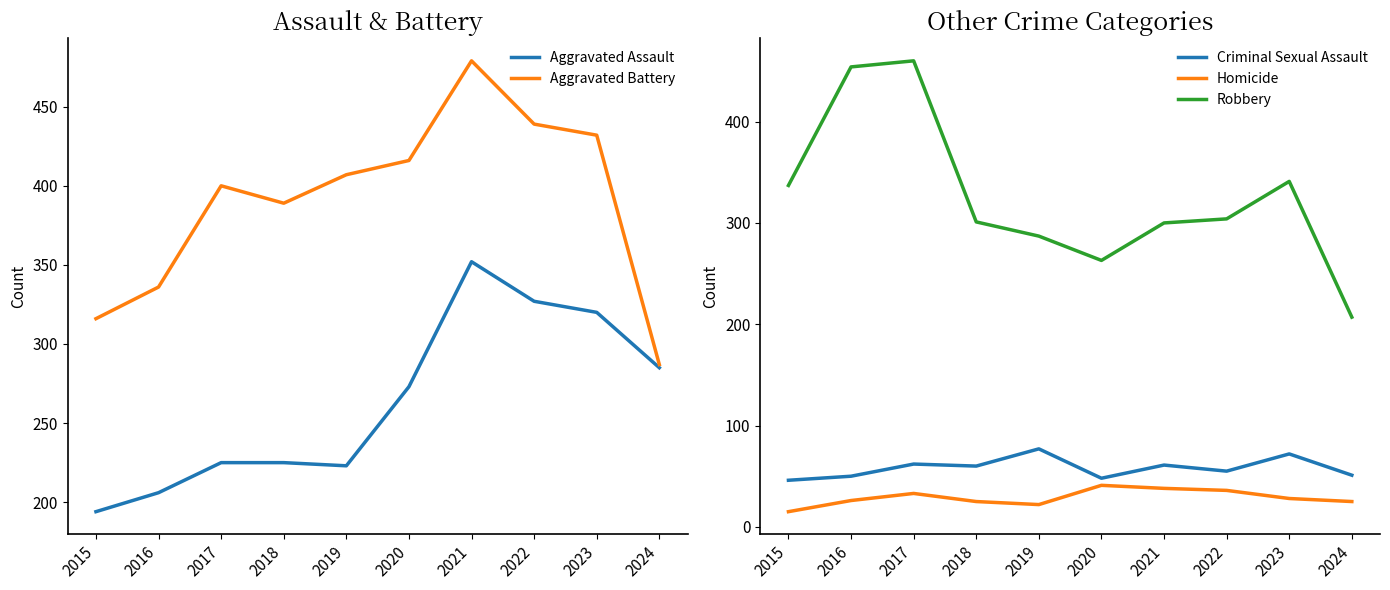

Reading right to left, transcribe all the data shown in this chart.

Aggravated Assault: 285	320	327	352	273	223	225	225	206	194
Aggravated Battery: 287	432	439	479	416	407	389	400	336	316
Criminal Sexual Assault: 51	72	55	61	48	77	60	62	50	46
Homicide: 25	28	36	38	41	22	25	33	26	15
Robbery: 207	341	304	300	263	287	301	460	454	337